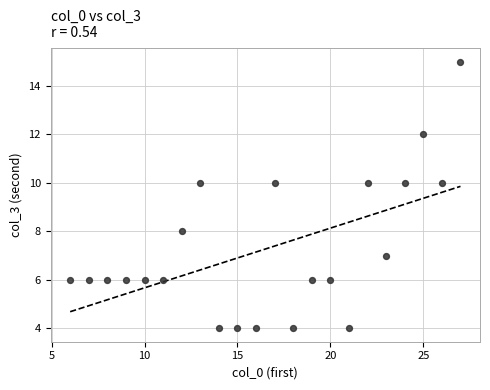

What is the range of Y values (max minus min)?

11